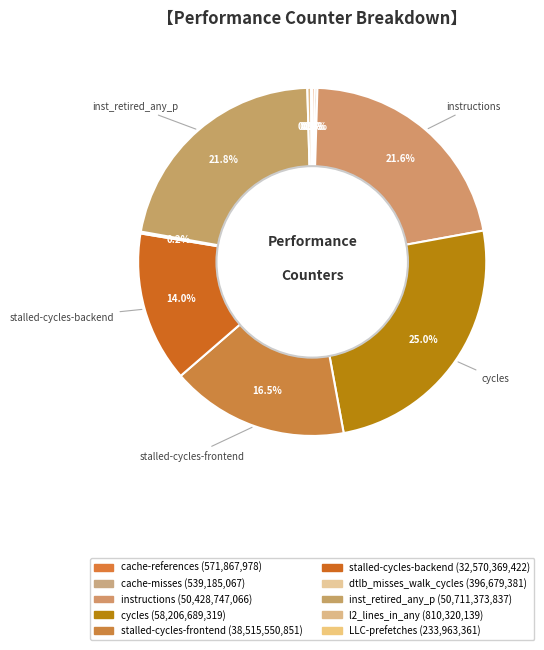

To the nearest percent, what portion does instructions represent?

22%